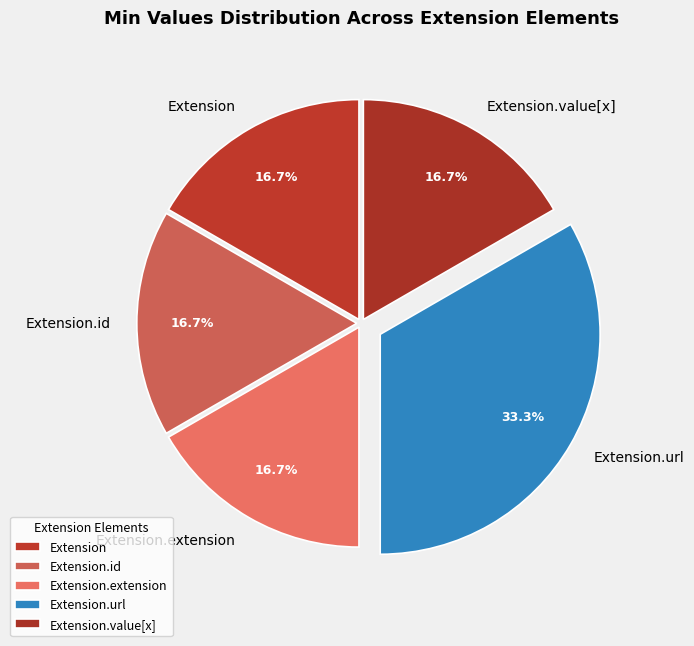

How much of the chart is everything except Extension.id?

83.3%